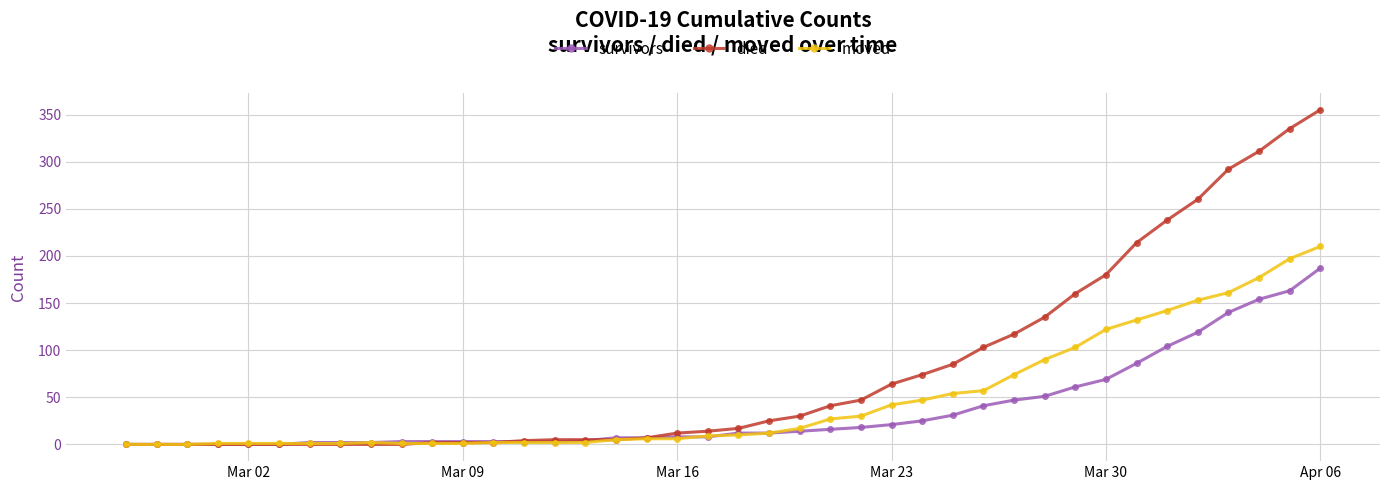

What are all the series names shown in the legend?

survivors, died, moved